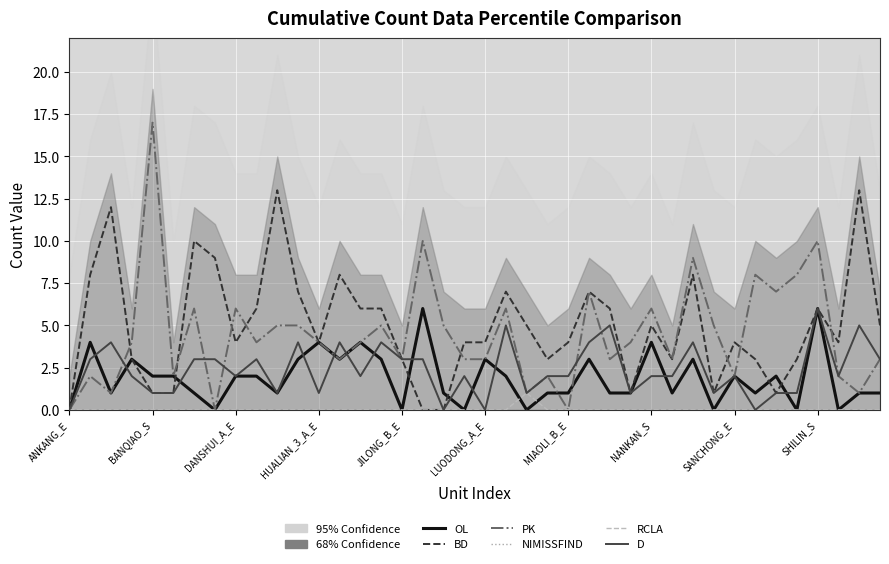

Is it true that BD equals 0 at 31?

False